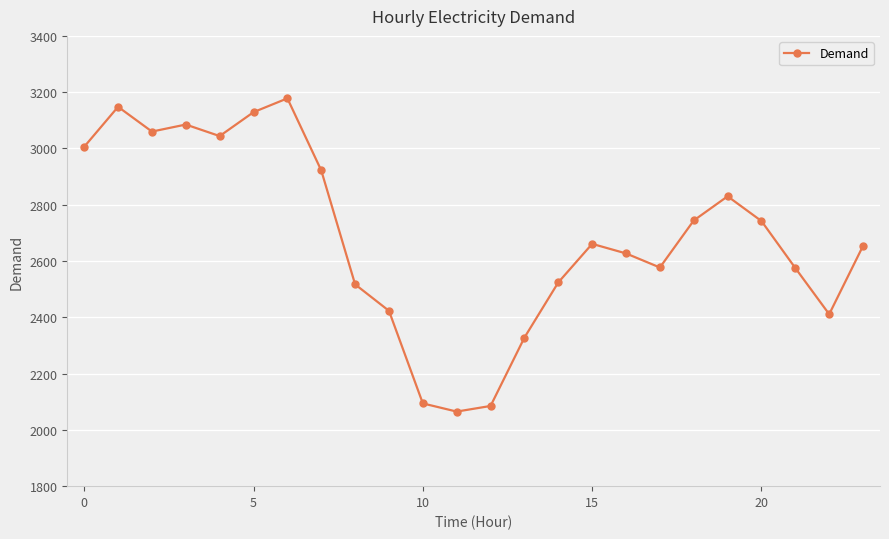

What is the value of the 16th point from the left?

2661